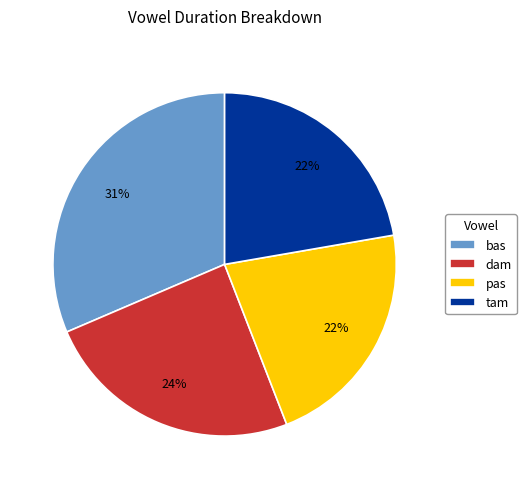

How many segments does this pie chart have?

4